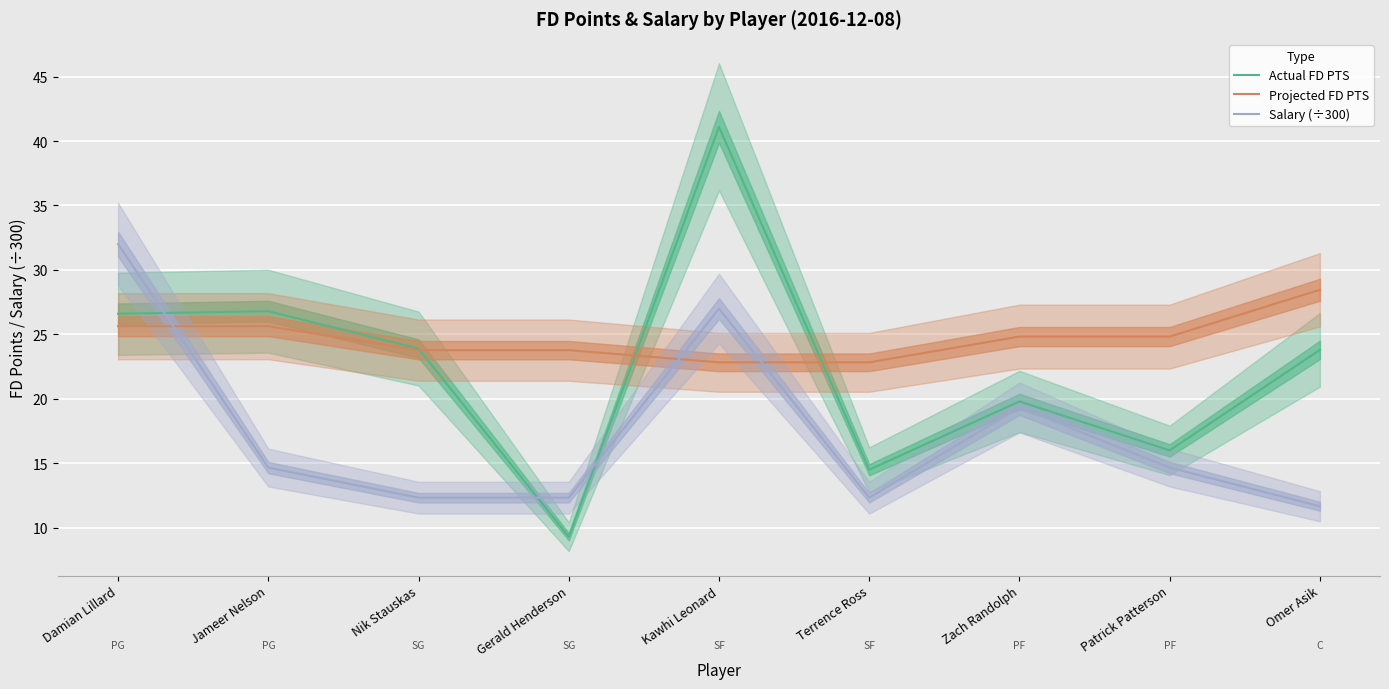

True or false: Actual FD PTS has more than 2 points higher than both neighbors.

True